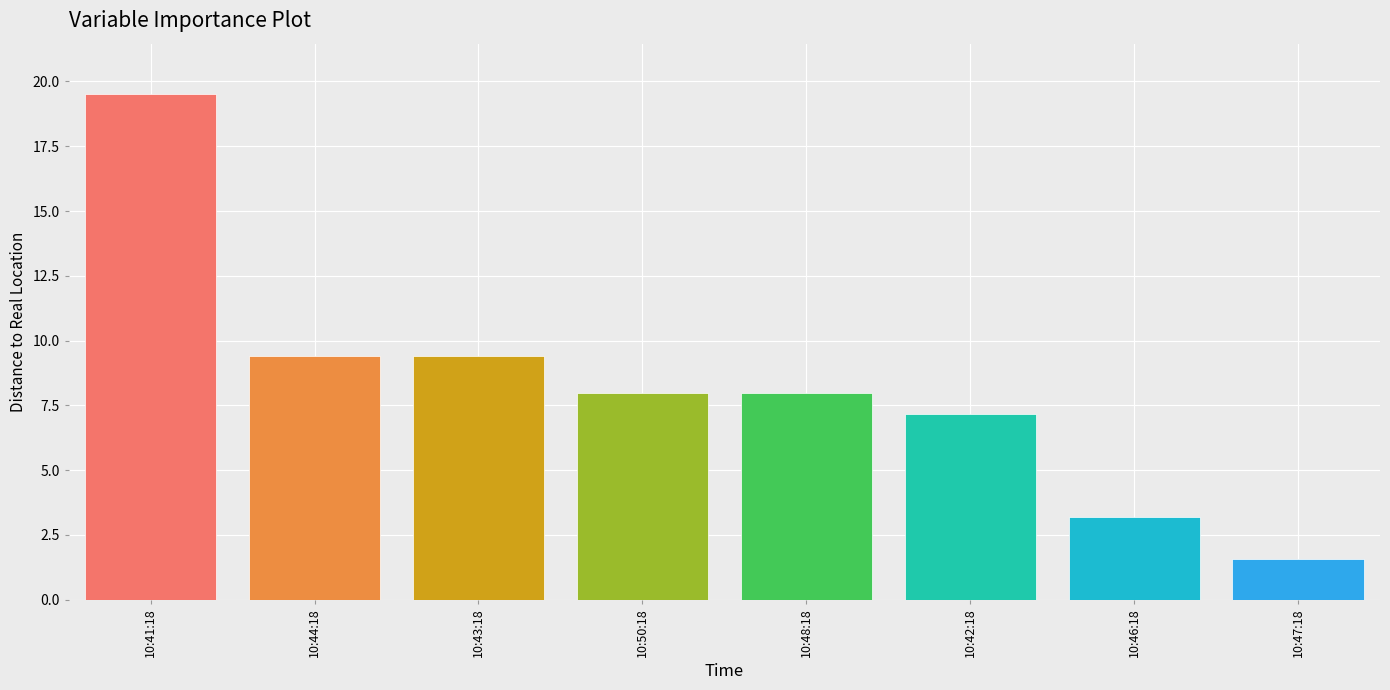

What is the change in value from 10:41:18 to 10:48:18?

-11.5